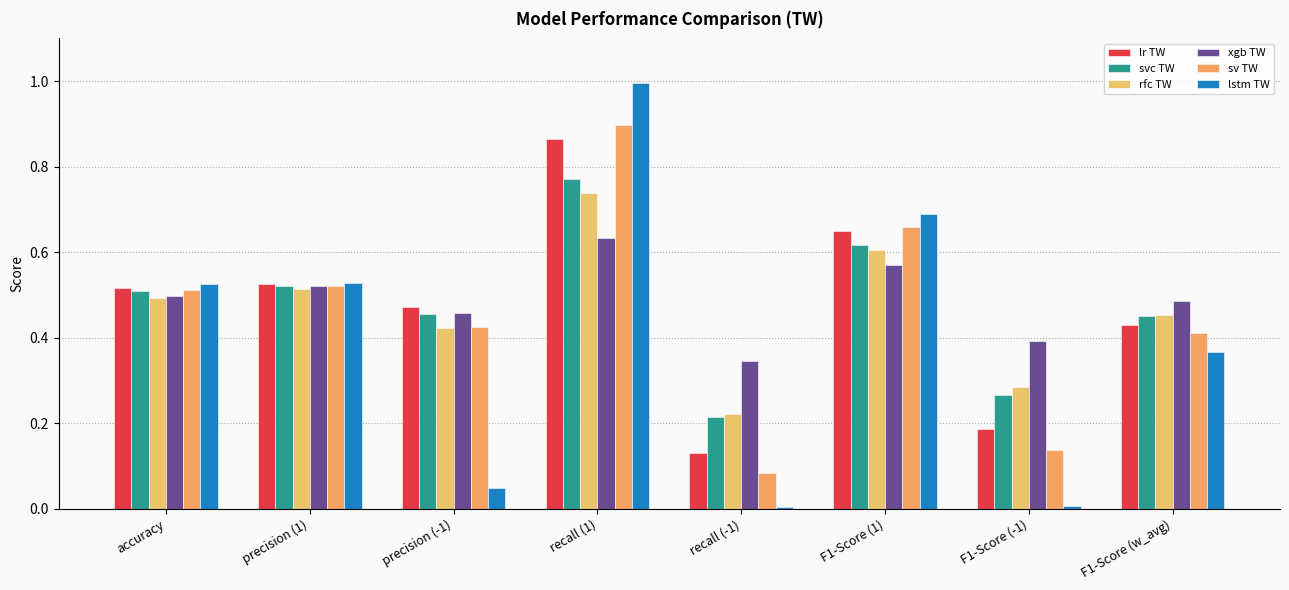

Reading left to right, extract all data points from this chart.

lr TW: 0.5	0.5	0.5	0.9	0.1	0.7	0.2	0.4
svc TW: 0.5	0.5	0.5	0.8	0.2	0.6	0.3	0.5
rfc TW: 0.5	0.5	0.4	0.7	0.2	0.6	0.3	0.5
xgb TW: 0.5	0.5	0.5	0.6	0.3	0.6	0.4	0.5
sv TW: 0.5	0.5	0.4	0.9	0.1	0.7	0.1	0.4
lstm TW: 0.5	0.5	0.0	1.0	0.0	0.7	0.0	0.4